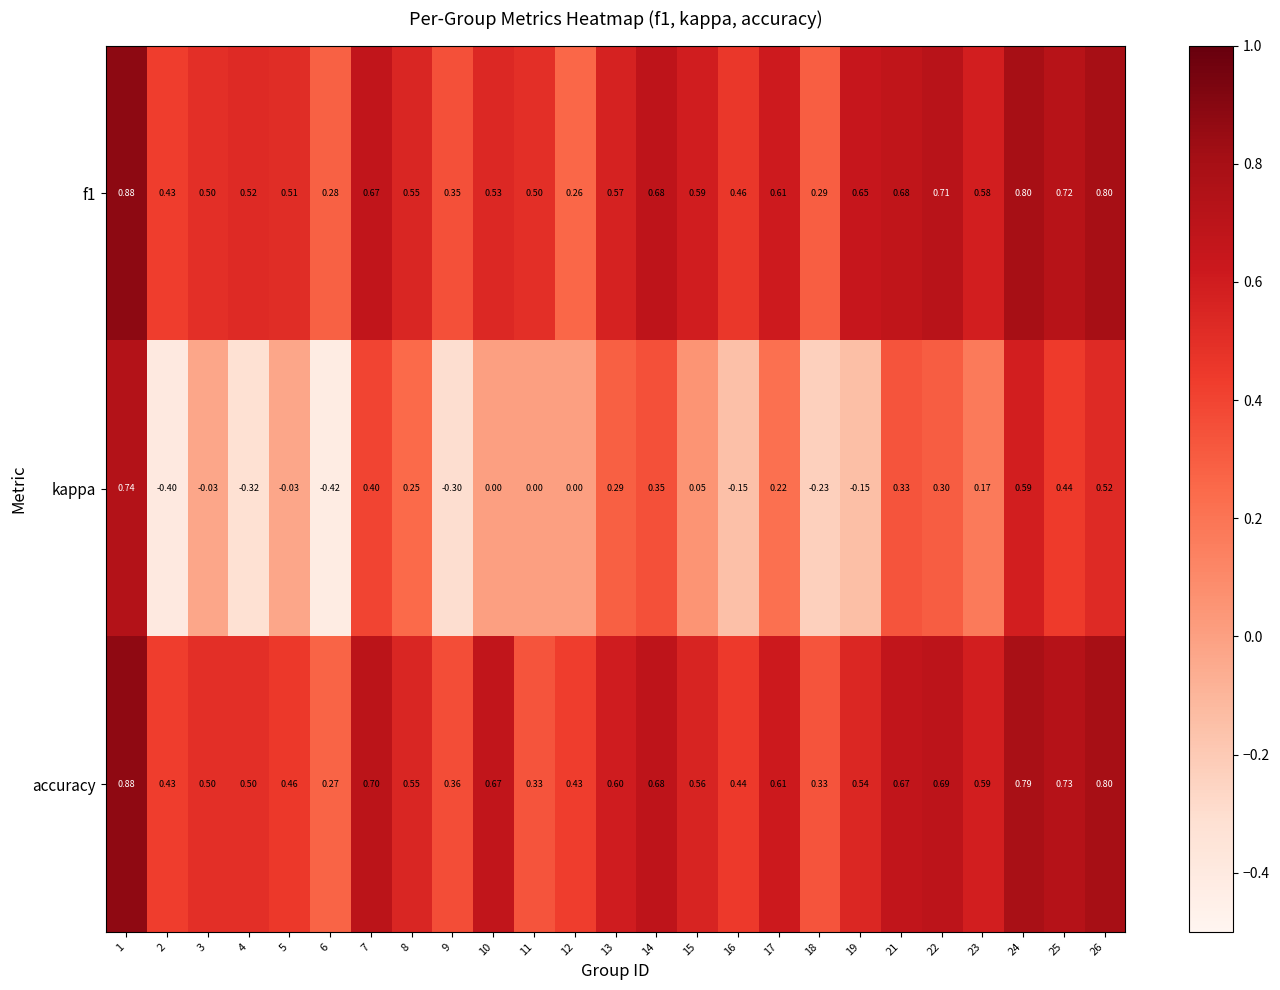

Is the value of f1 at 17 greater than the value of accuracy at 4?

Yes